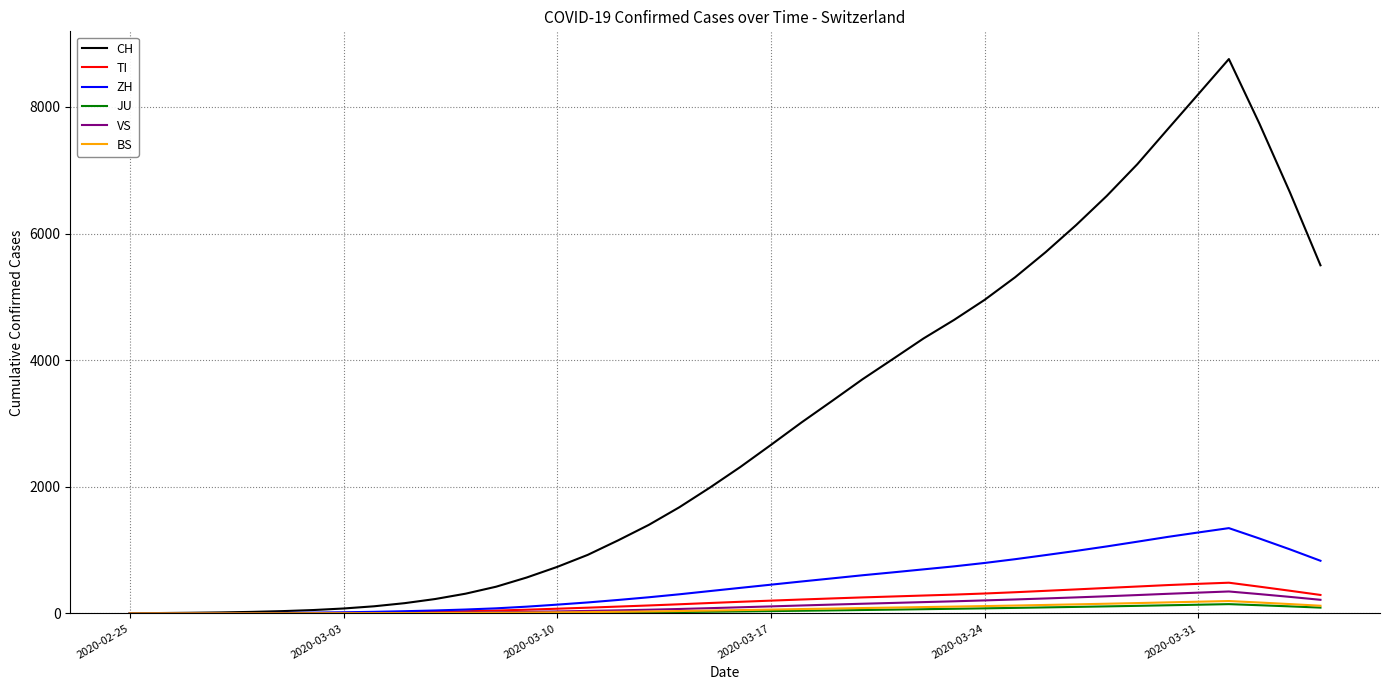

What is the average value of the VS series?

120.9